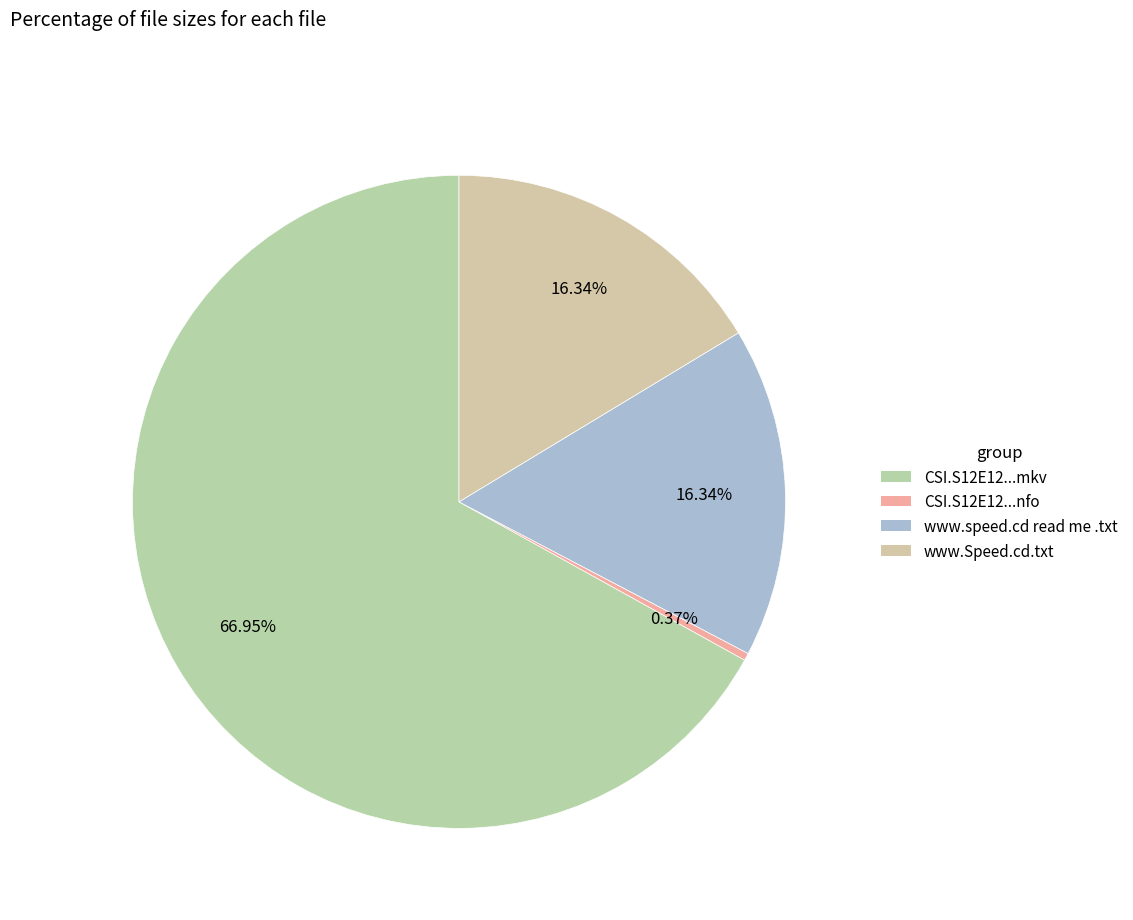

Which category has the biggest portion of the pie?

CSI.S12E12...mkv